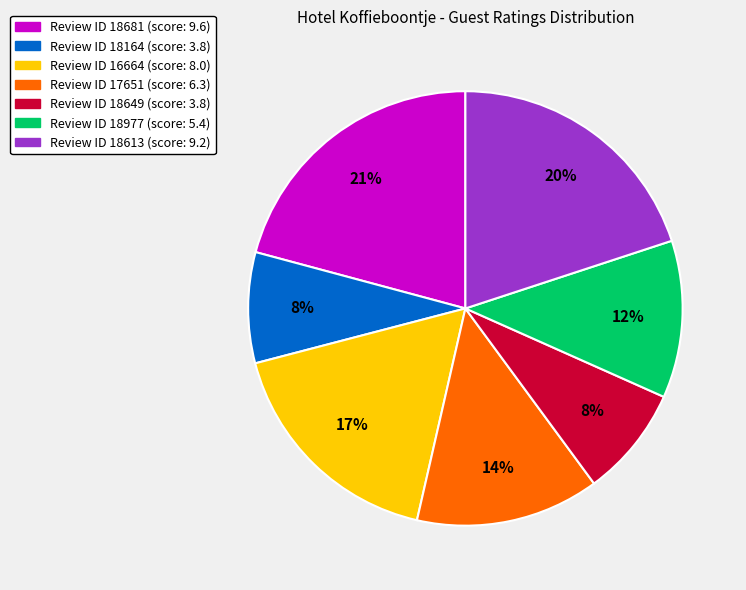

Is there a majority slice in this chart?

No